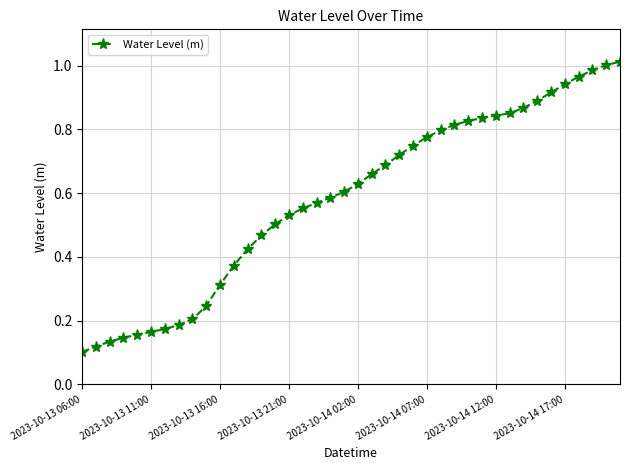

How many categories are shown in the chart?

40